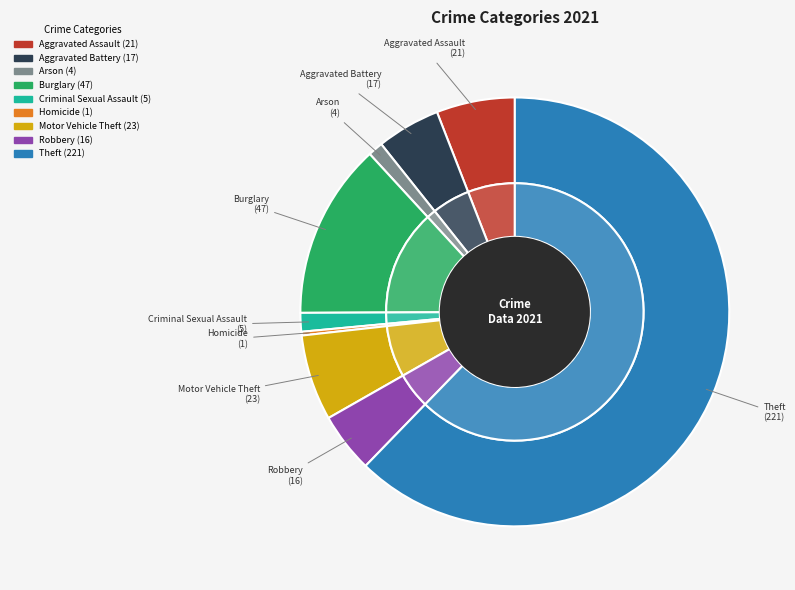

Is the sum of Homicide and Motor Vehicle Theft greater than half?

No